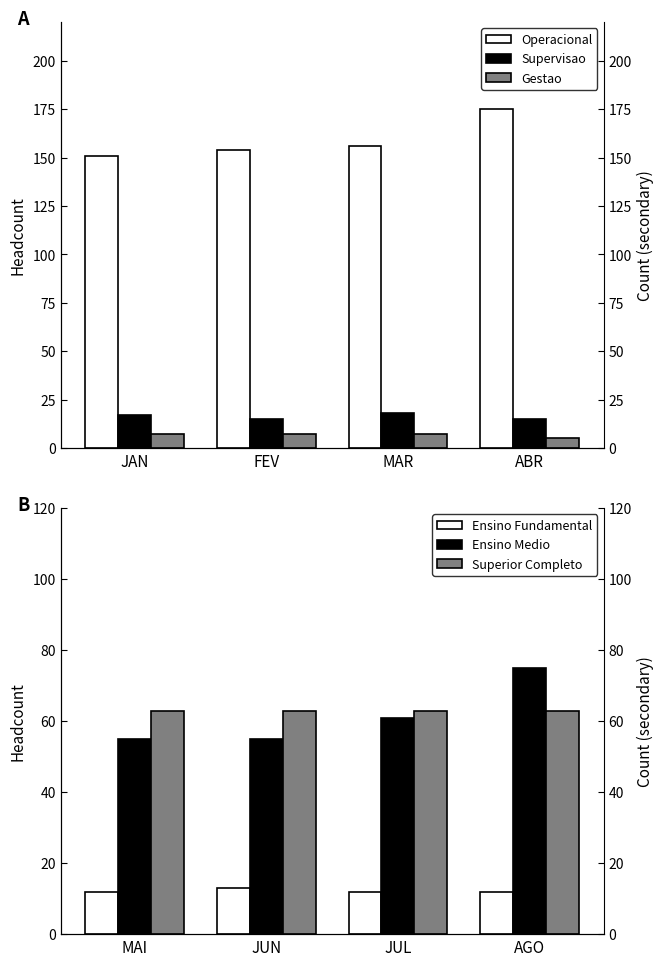

Rank the series at MAR from highest to lowest value.

Operacional, Superior Completo, Ensino Medio, Supervisao, Ensino Fundamental, Gestao